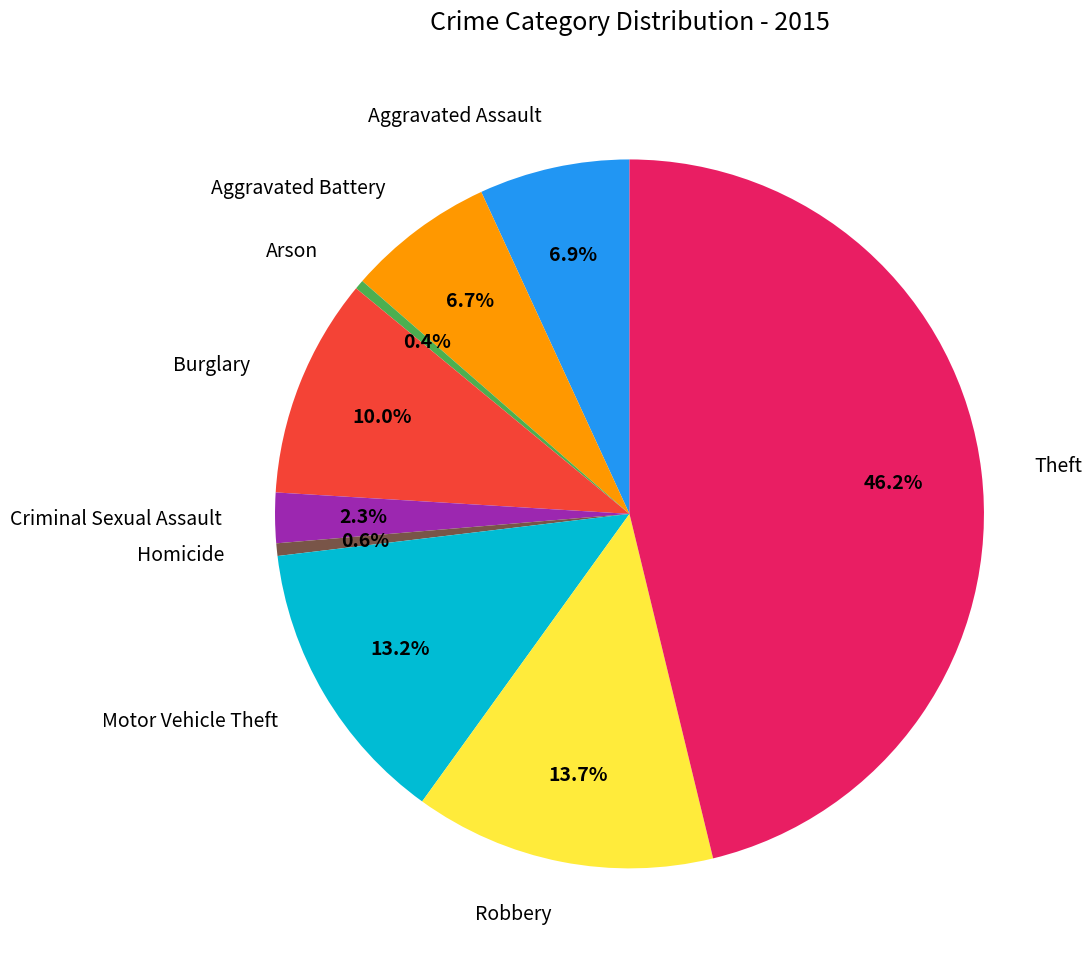

Count the number of slices in the pie.

9